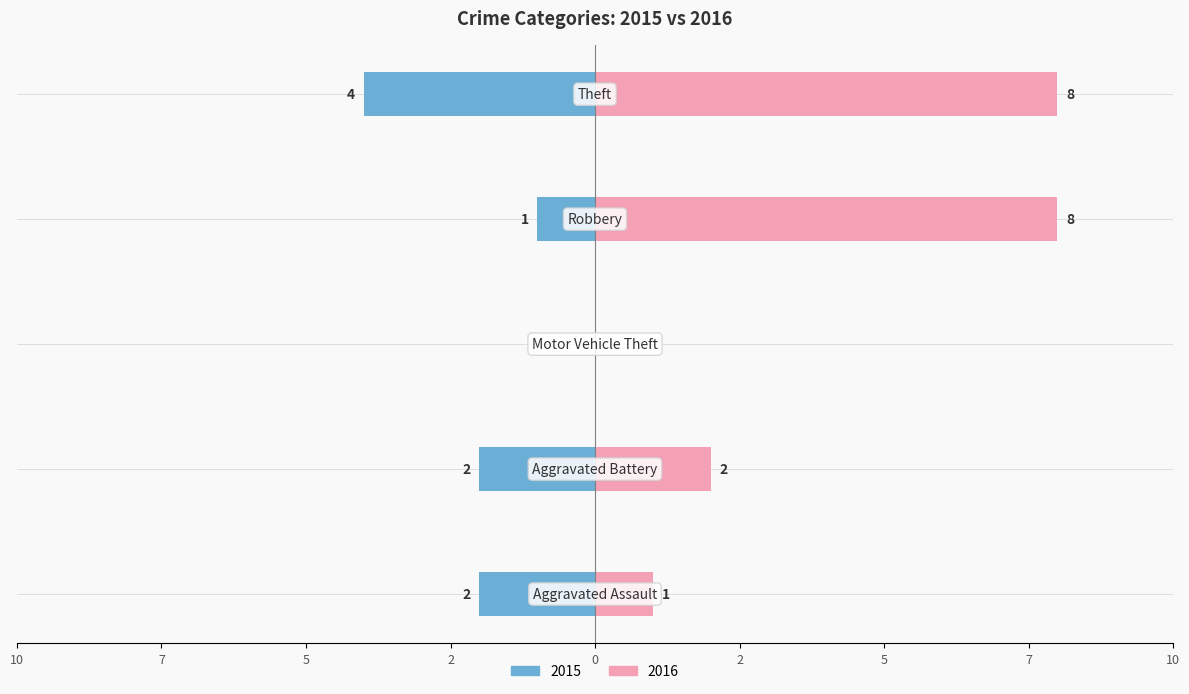

Where does the 2015 series first go above -2?

Motor Vehicle Theft